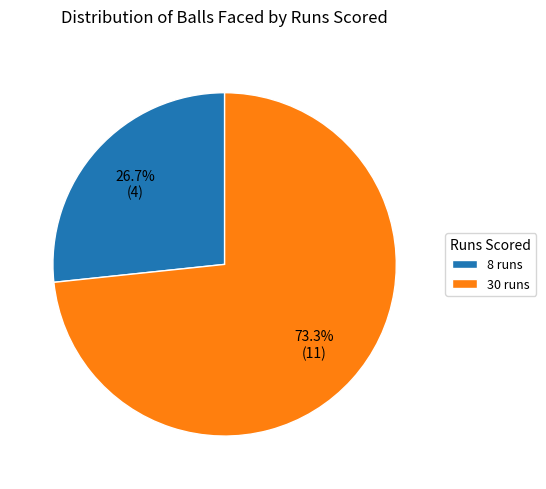

Is the sum of 8 runs and 30 runs greater than half?

Yes